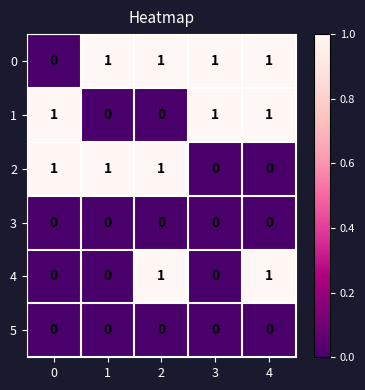

The 3 series shows 0 at 4. True or false?

True